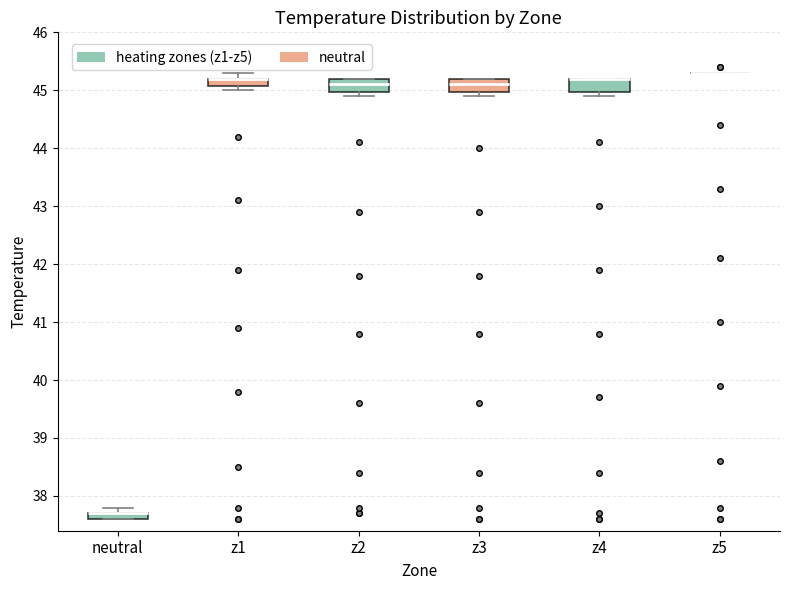

Where is the lower edge of the box for z1 on the y-axis? The values are not printed on the chart, so give them approximately, as read against the axis.

45.1